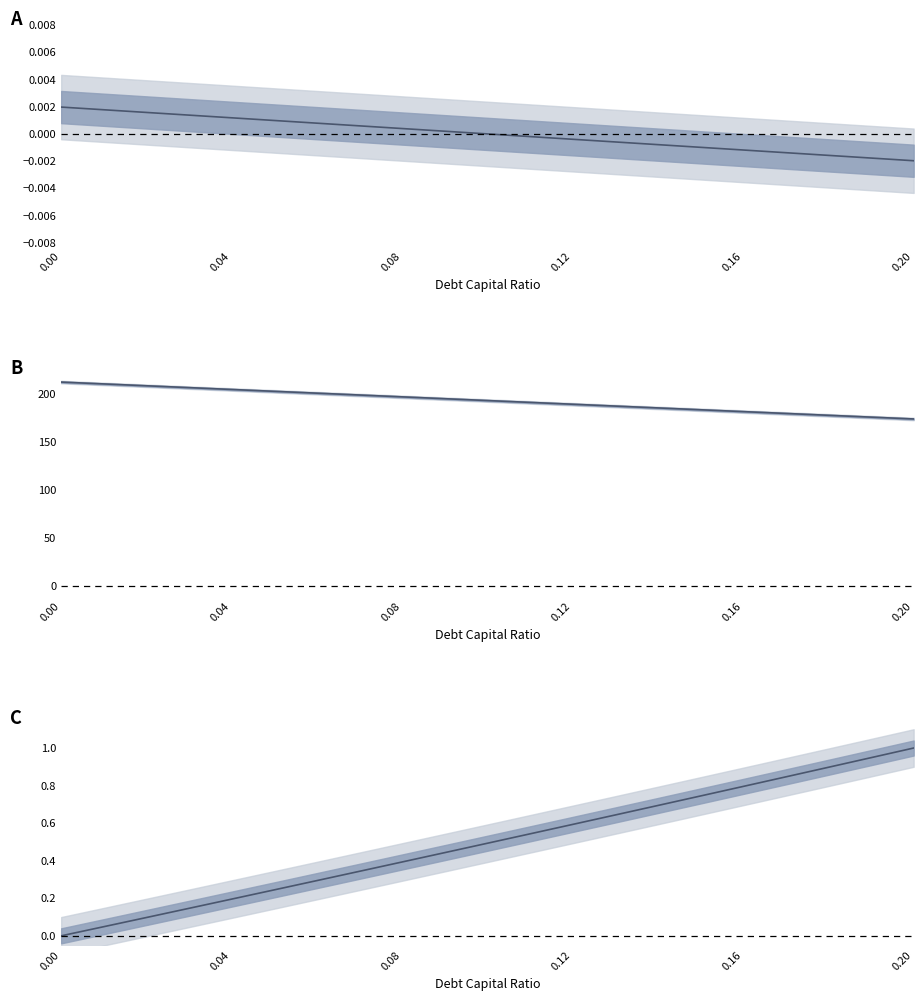

What is the total value across all series at 0.12?

189.8